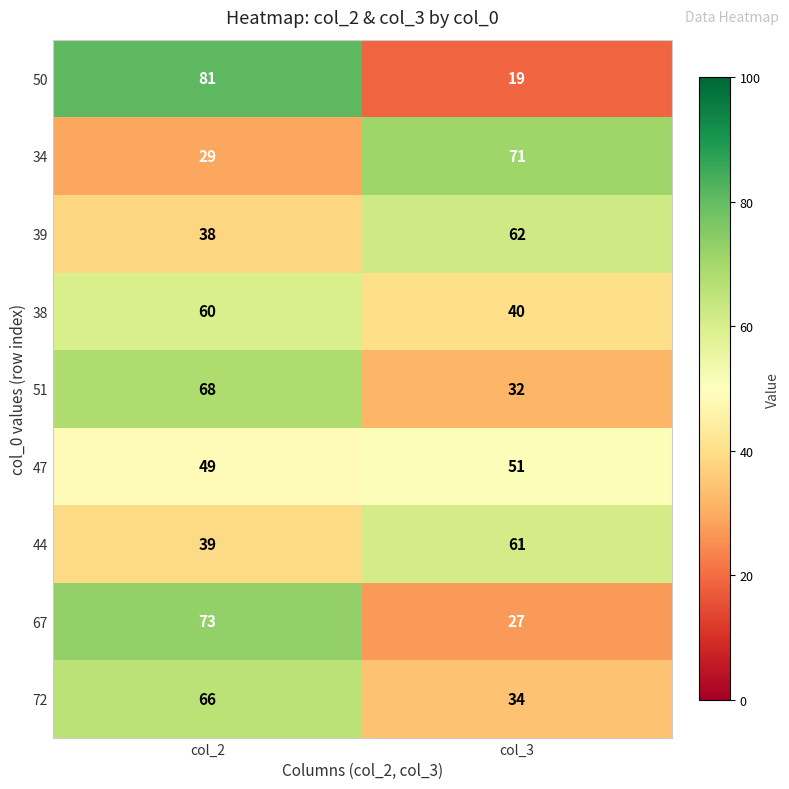

Where is 44 nearest to the value 50?

col_2